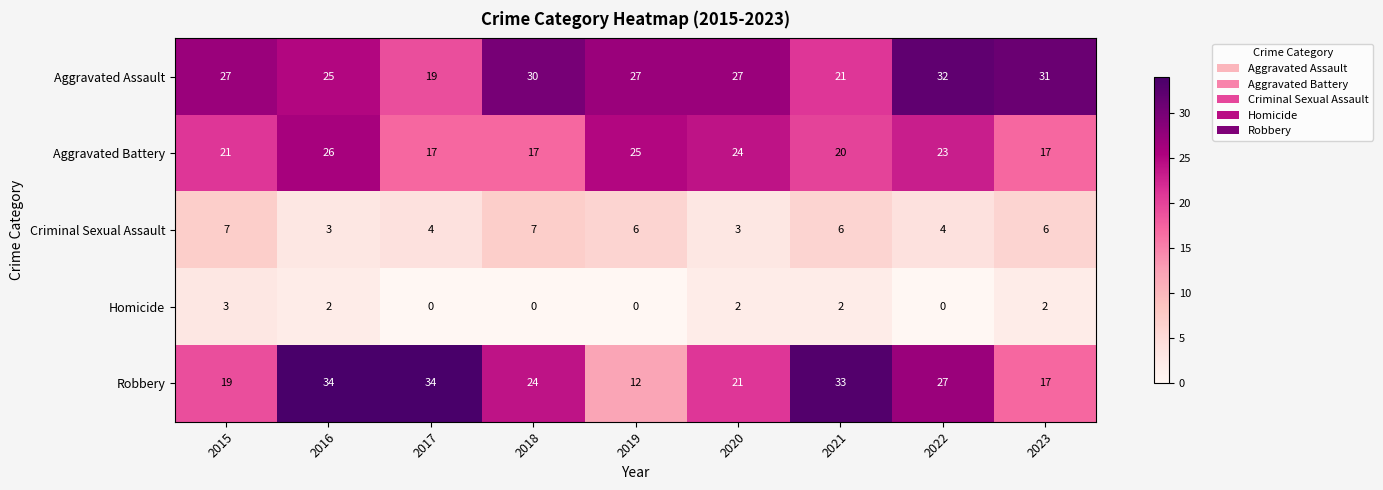

Which series has the largest total across all categories?

Aggravated Assault